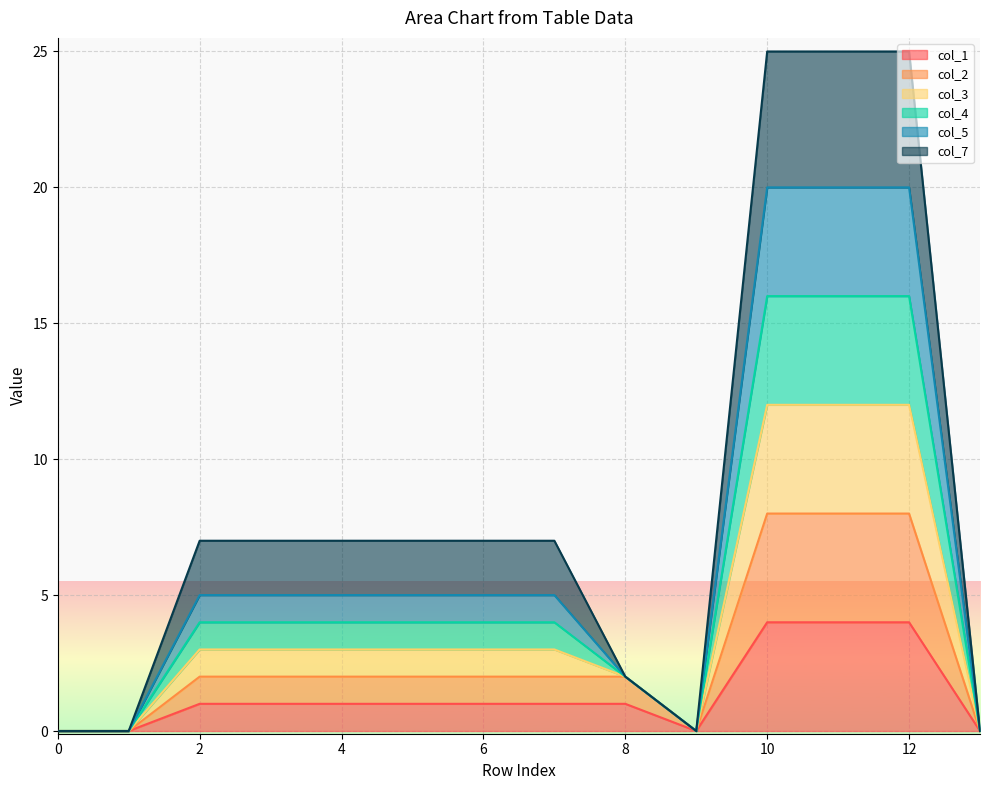

In col_5, how many points are lower than both neighbors (excluding endpoints)?

1